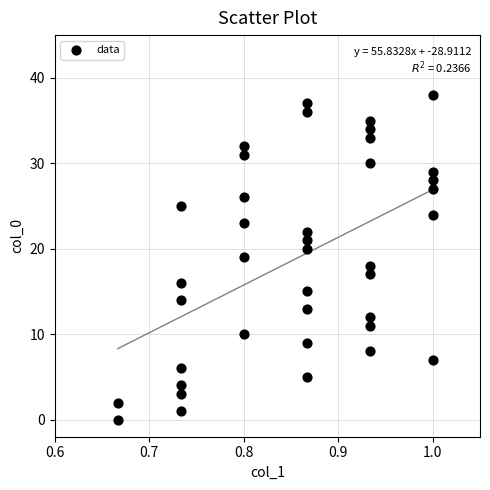

What is the range of Y values (max minus min)?

38